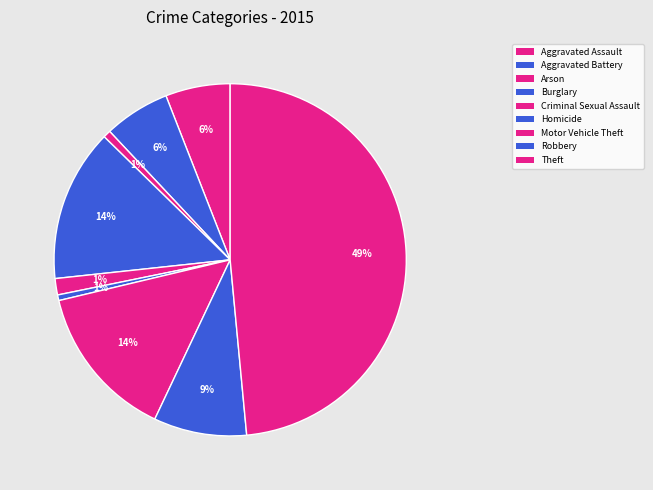

To the nearest percent, what is the average slice percentage?

11%